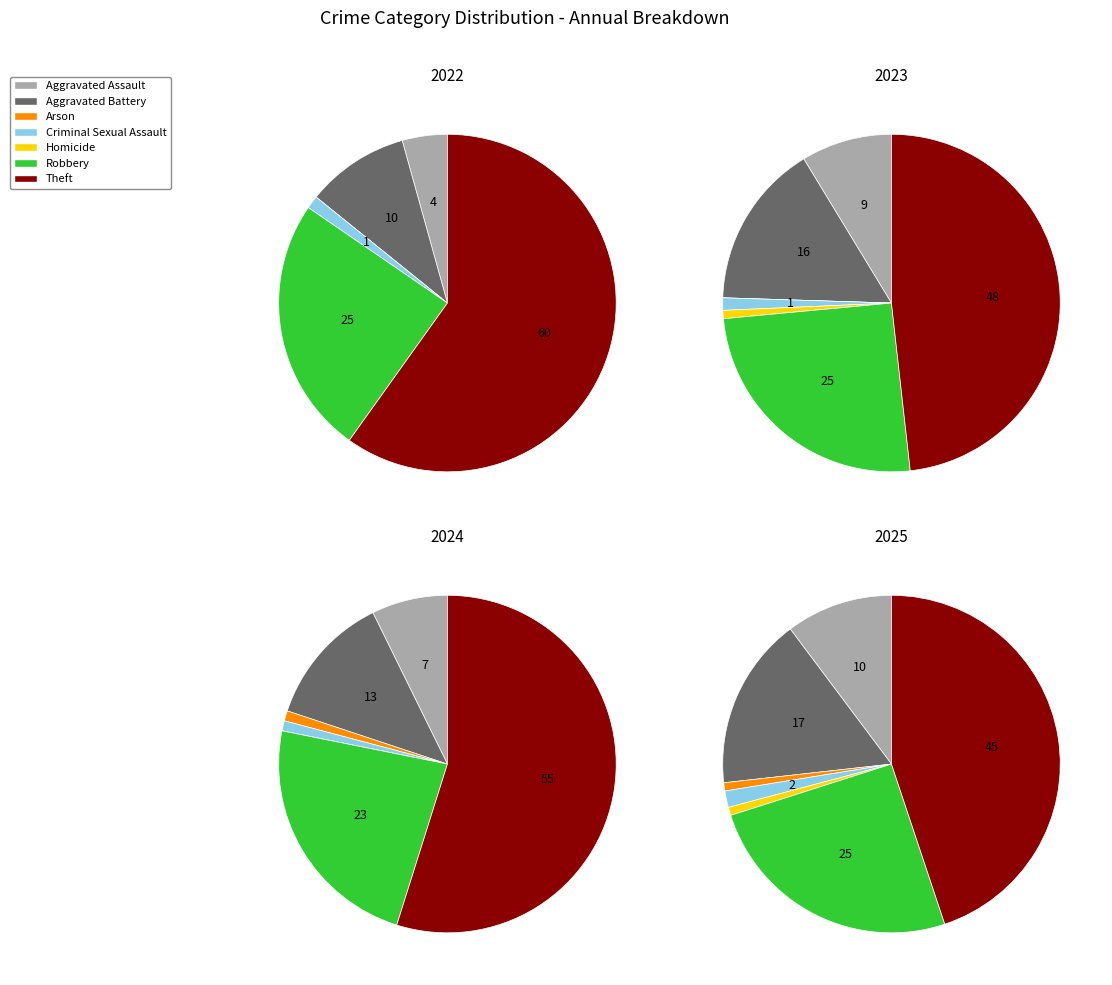

Do values_2025 and 4 together represent more than half of the pie?

No